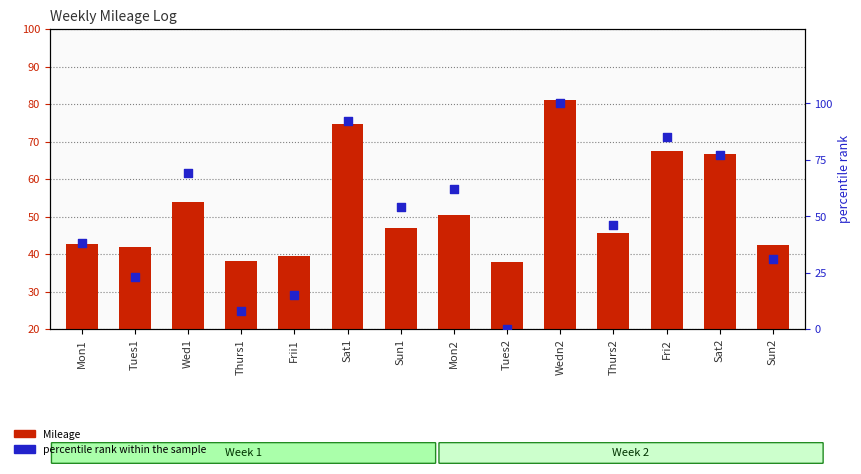

At how many categories does at least one series exceed 76?

4